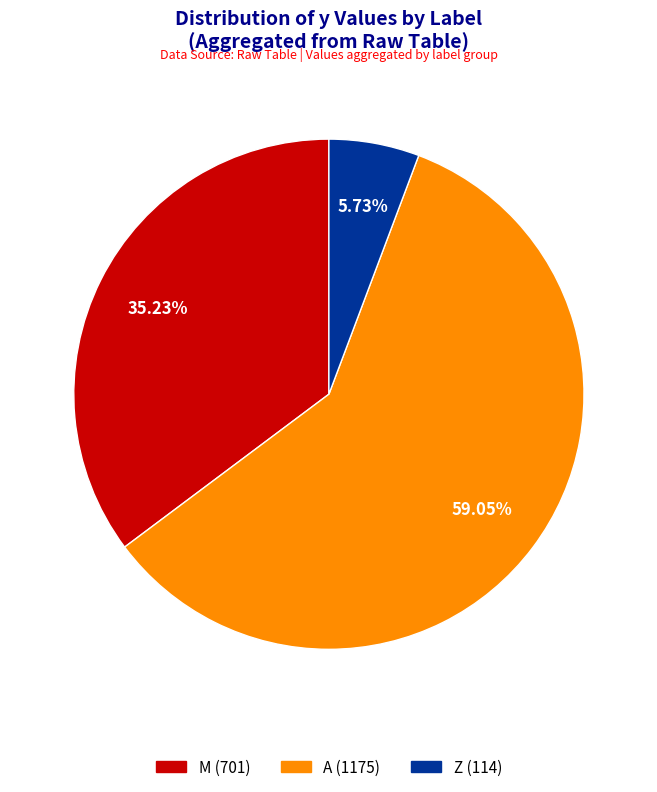

Does any single category account for the majority?

Yes